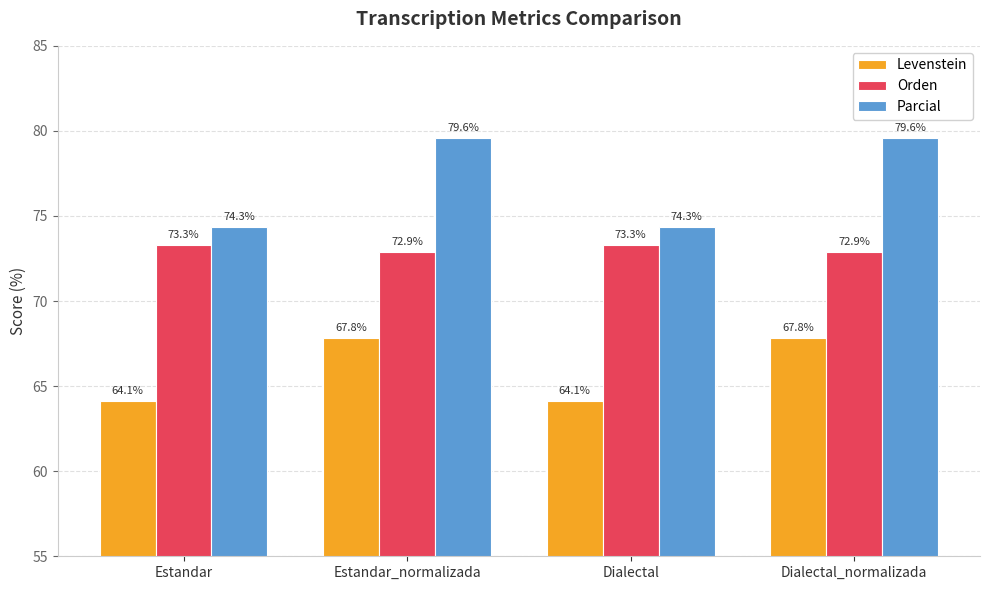

Count the number of data series in this chart.

3